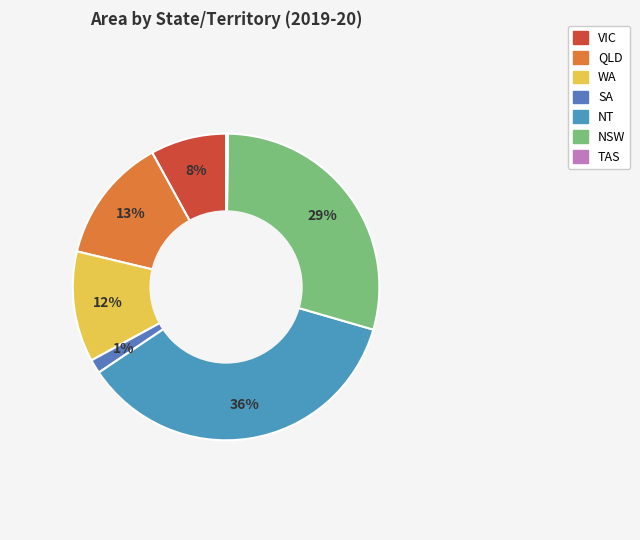

Which has a higher value, VIC or TAS?

VIC